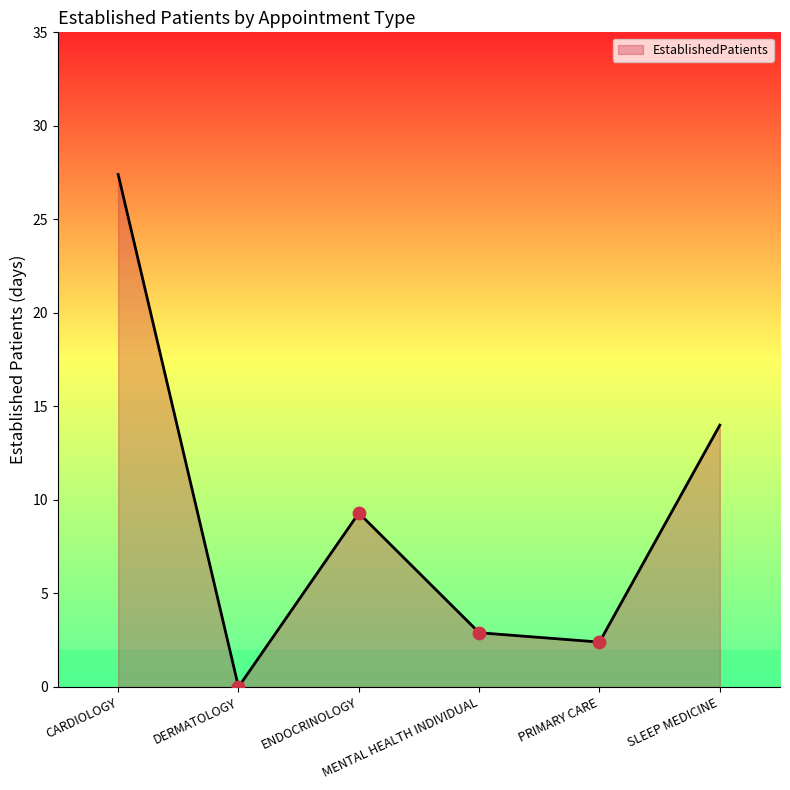

What is the change in value from CARDIOLOGY to SLEEP MEDICINE?

-13.4